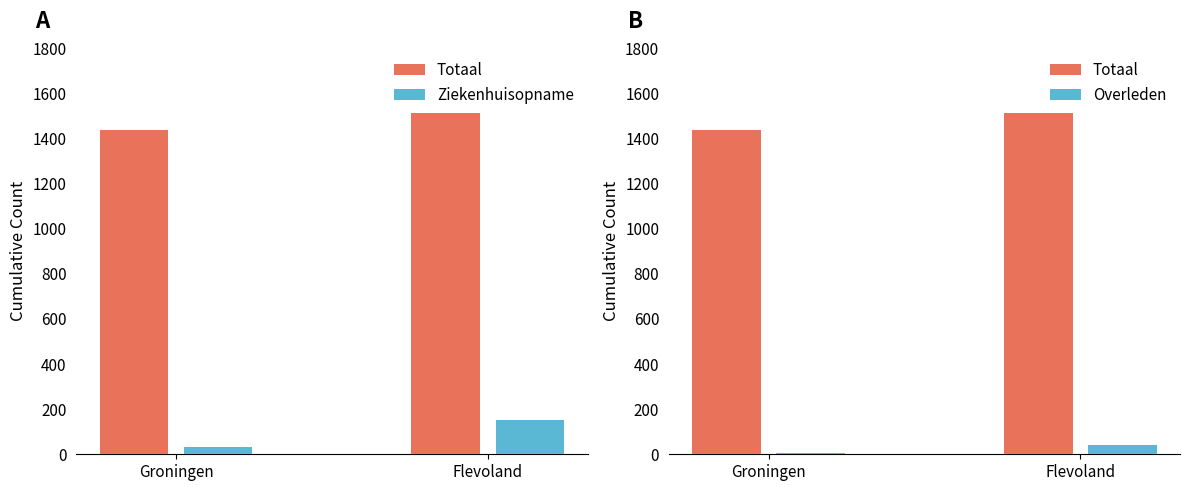

At which label is Totaal closest to 1474?

Groningen